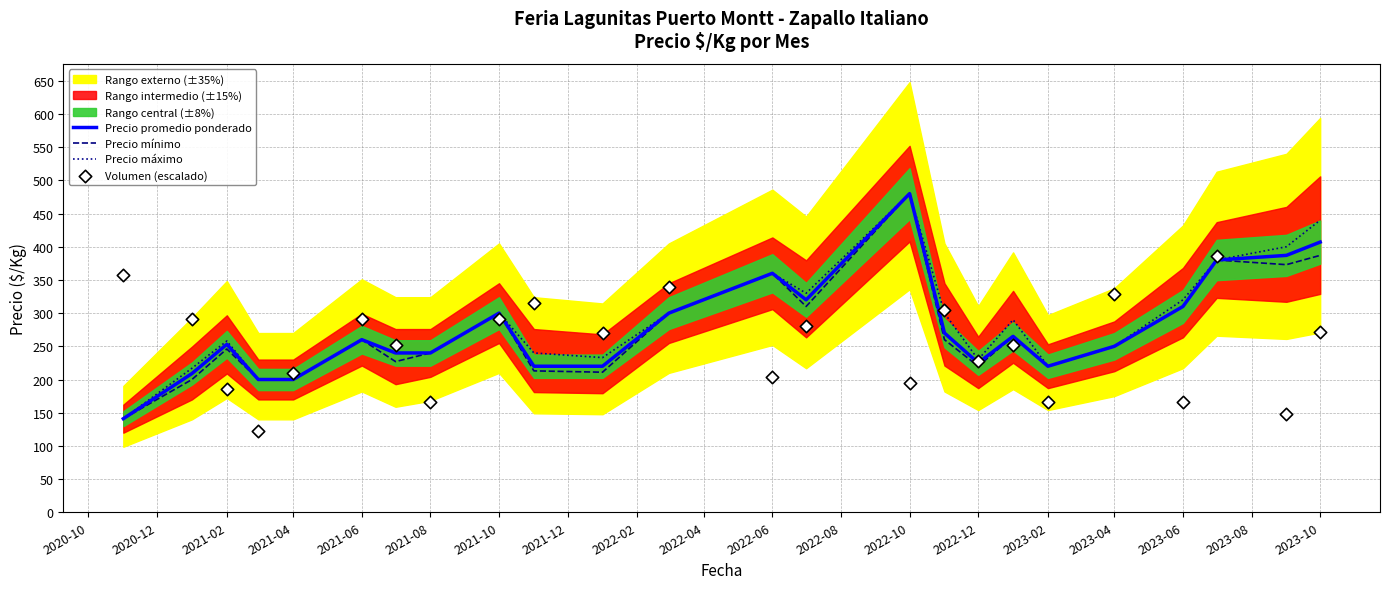

What is the minimum value for Precio promedio ponderado?

141